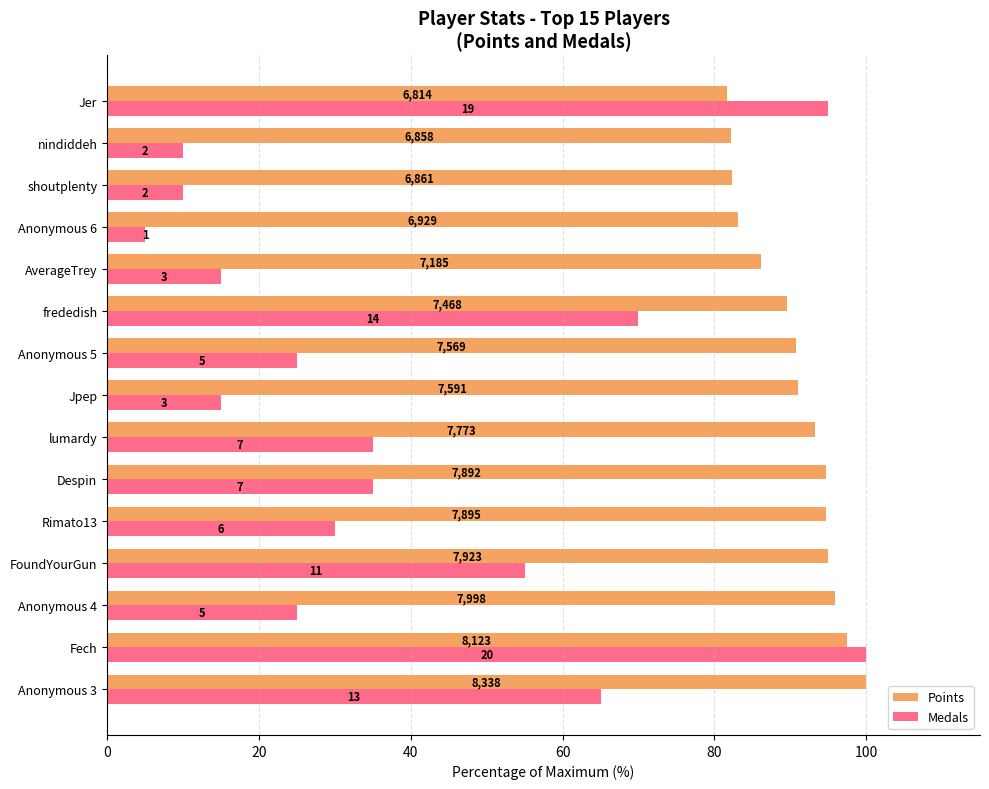

What are all the series names shown in the legend?

Points, Medals